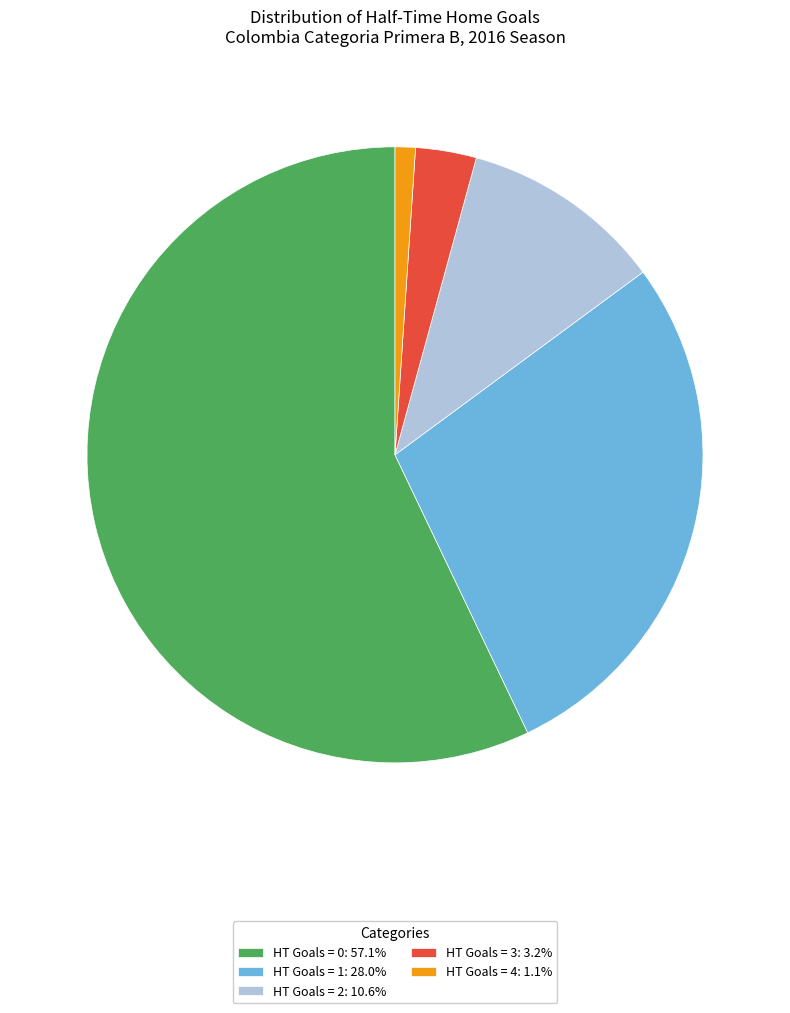

Approximately how many times larger is the value at HT Goals = 3 compared to HT Goals = 1?

0.1